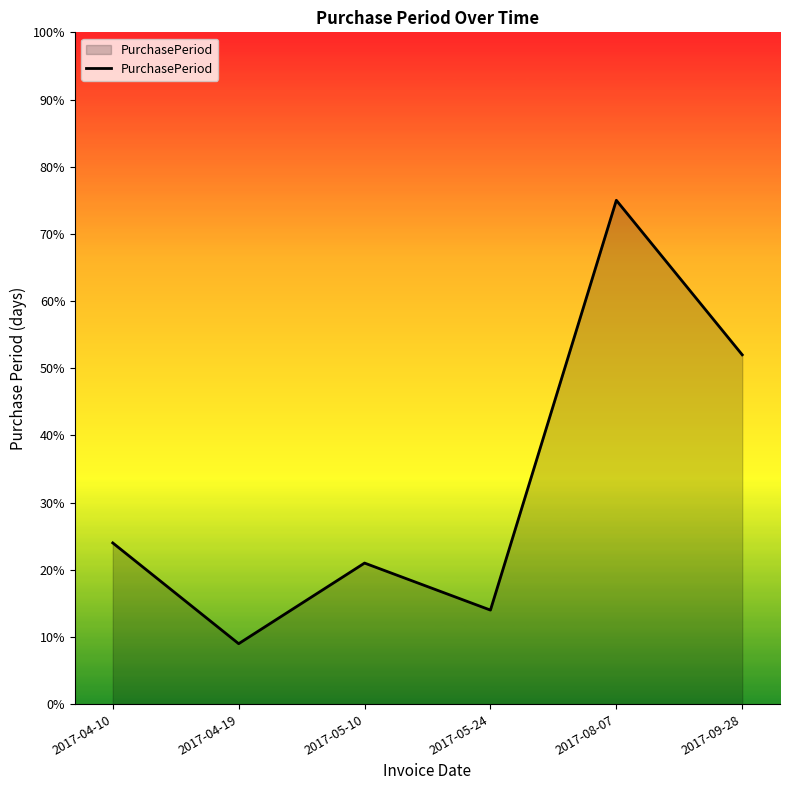

Reading right to left, what are all the values shown in this chart?

52	75	14	21	9	24